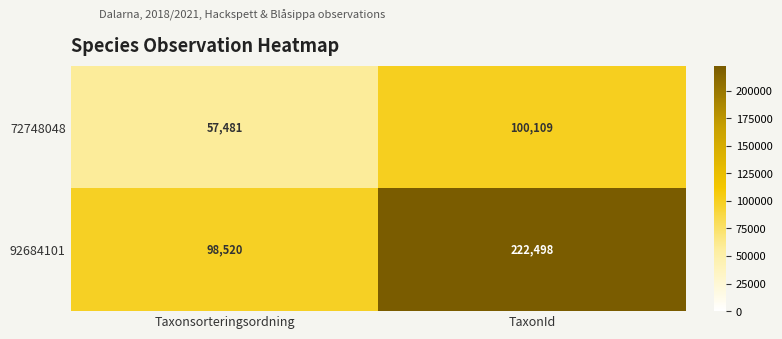

Rank the series at TaxonId from lowest to highest value.

72748048, 92684101